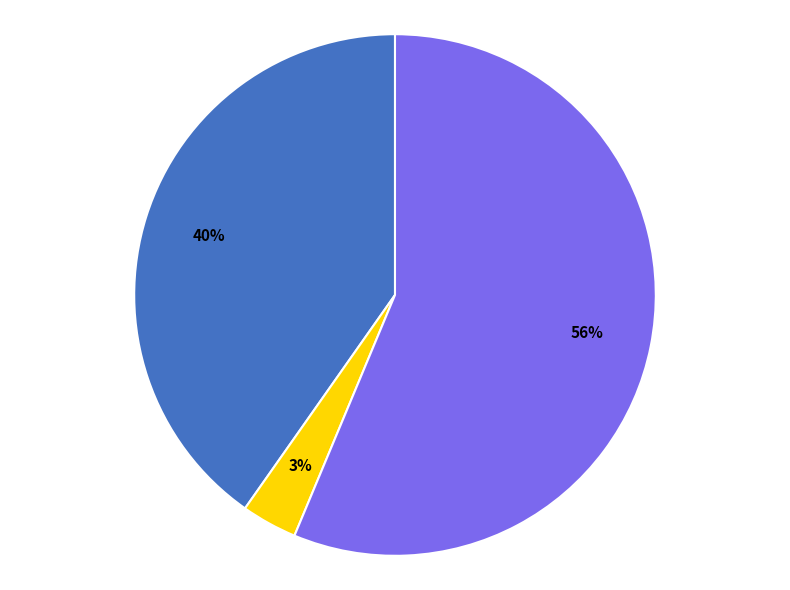

To the nearest percent, what is the average slice percentage?

33%